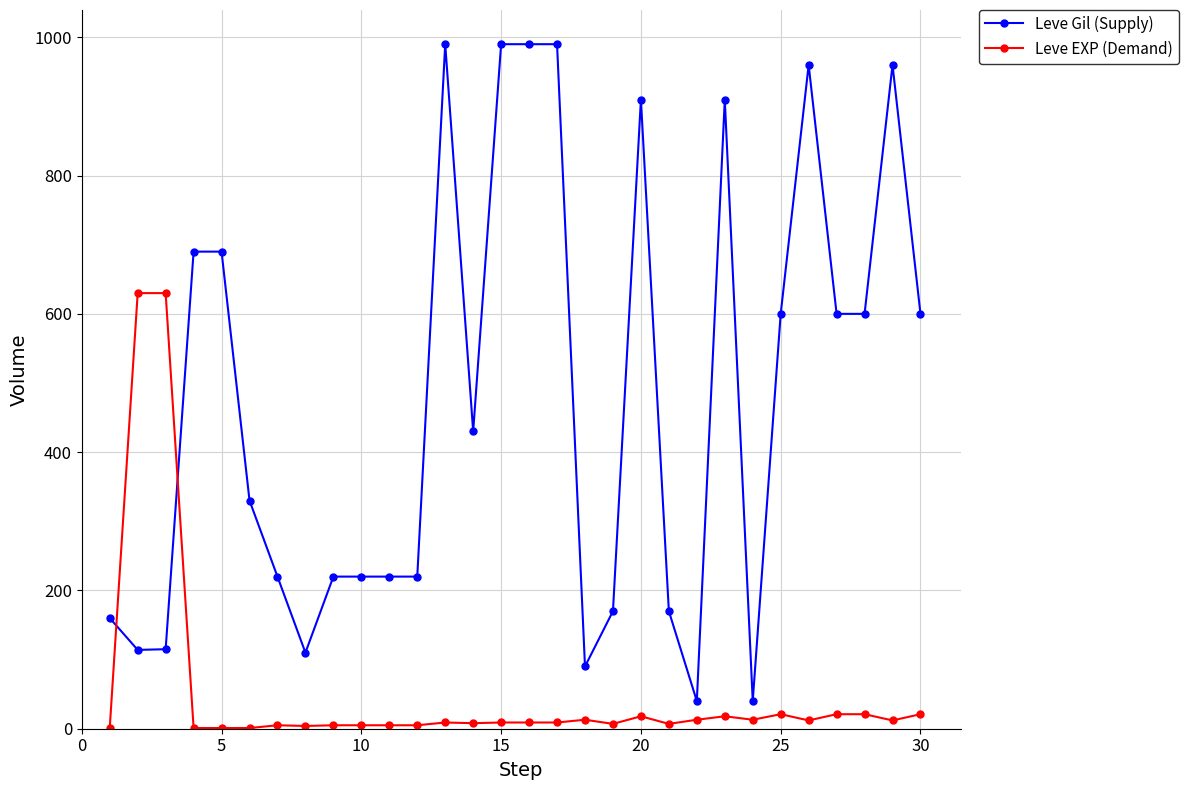

True or false: Leve Gil (Supply) and Leve EXP (Demand) intersect in this chart.

True